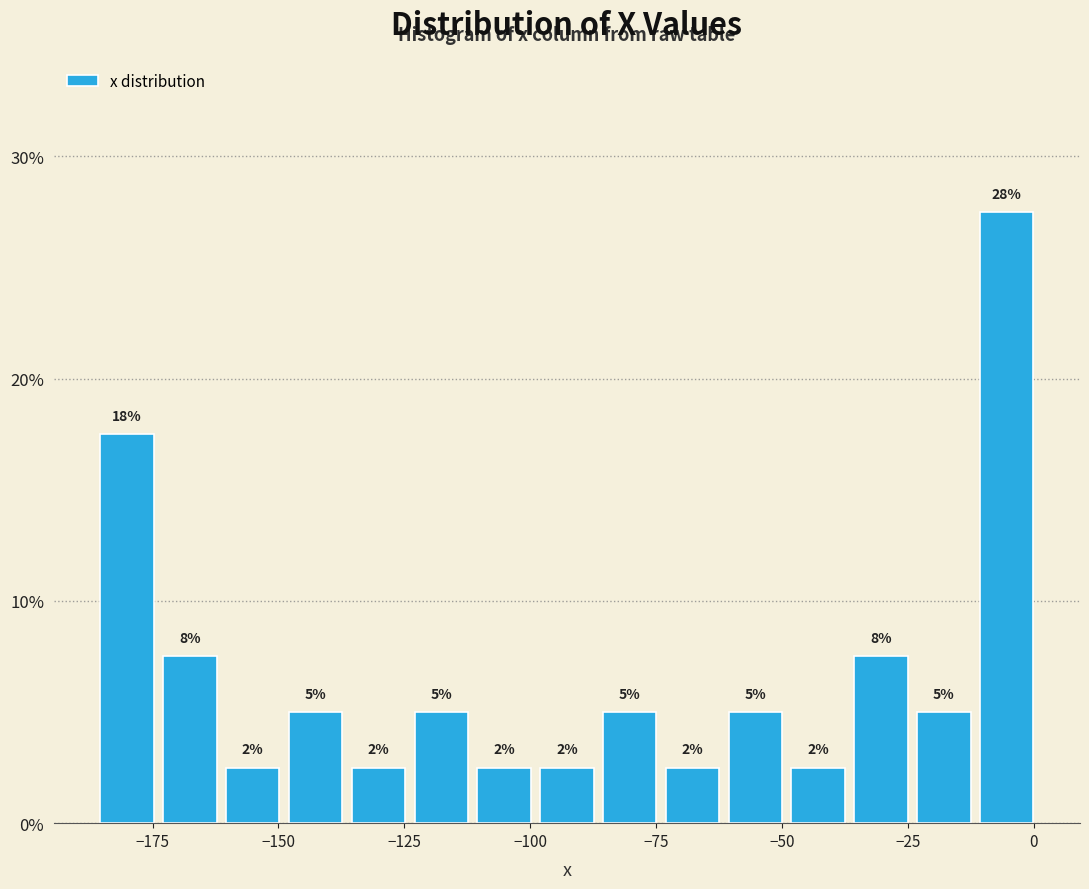

Around what value on the x-axis is the tallest bar? Give the approximate position of its centre, as read against the axis.

-5